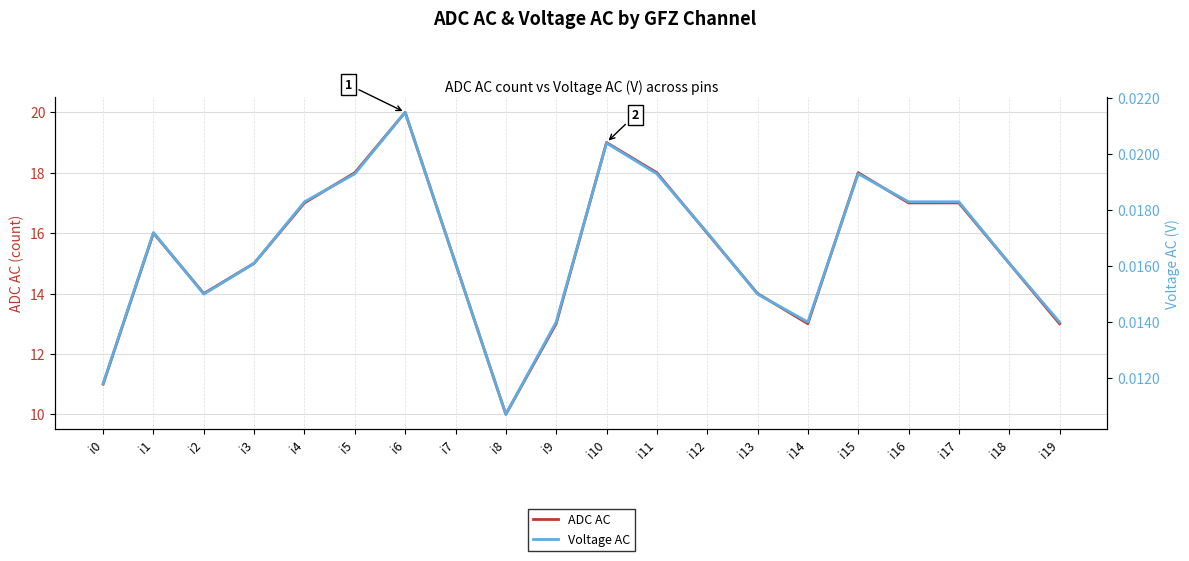

What are all the series names shown in the legend?

ADC AC, Voltage AC